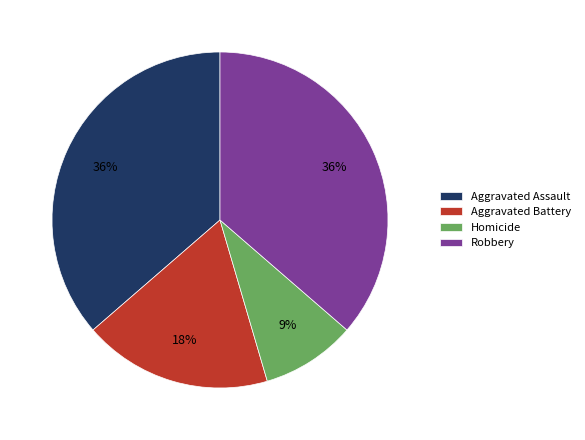

To the nearest percent, what percentage of the pie is Aggravated Battery?

18%